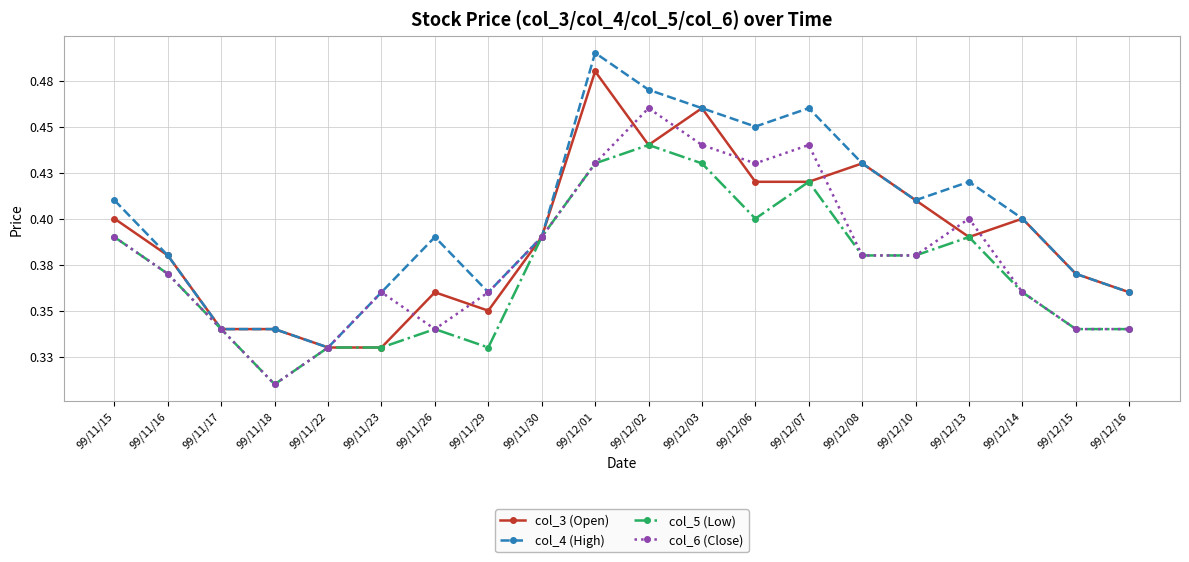

Which series has the largest range (max minus min)?

col_4 (High)